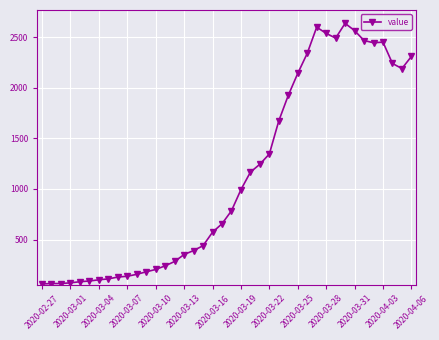

True or false: the data has more than 2 interior local peaks.

True